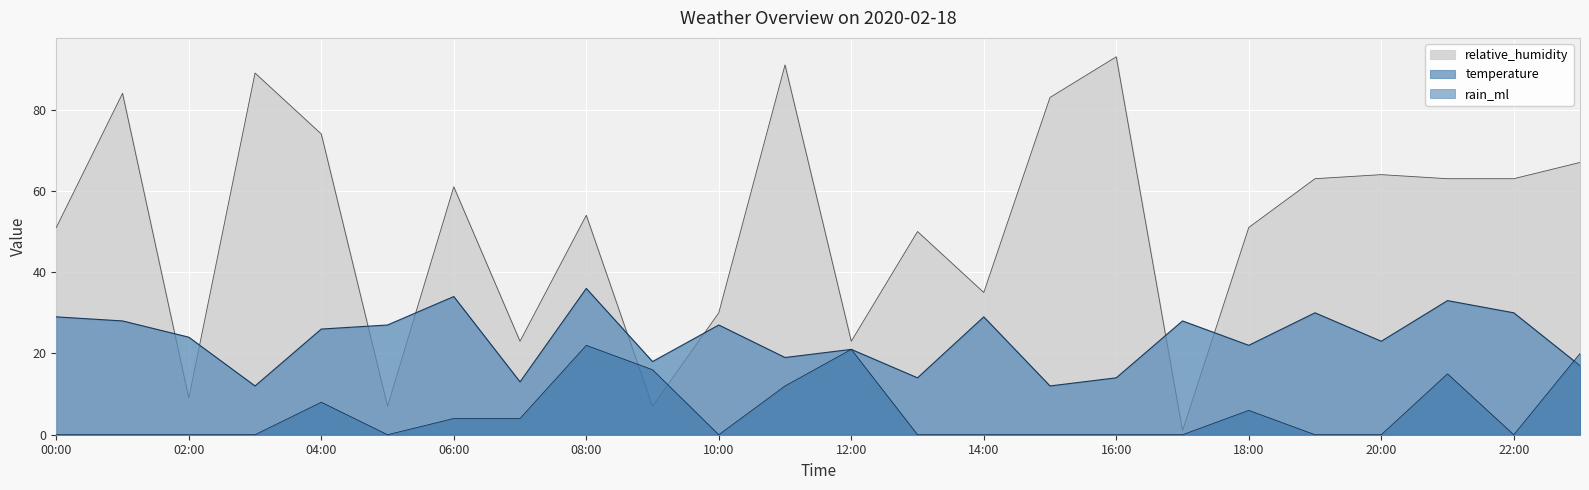

Which category has the highest value in the temperature series?

08:00